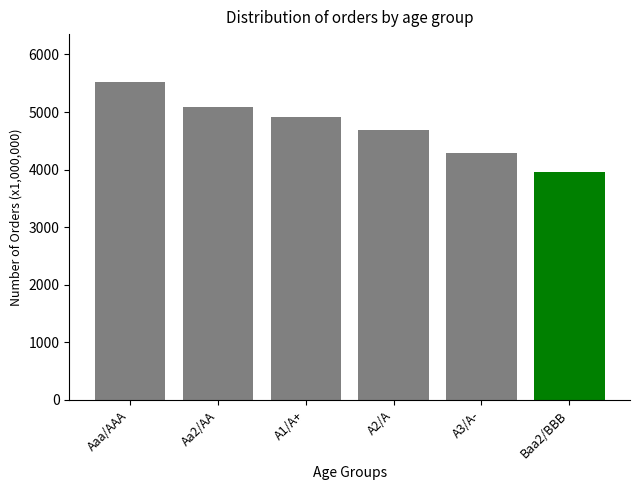

What is the maximum value shown in the chart?

5525.1